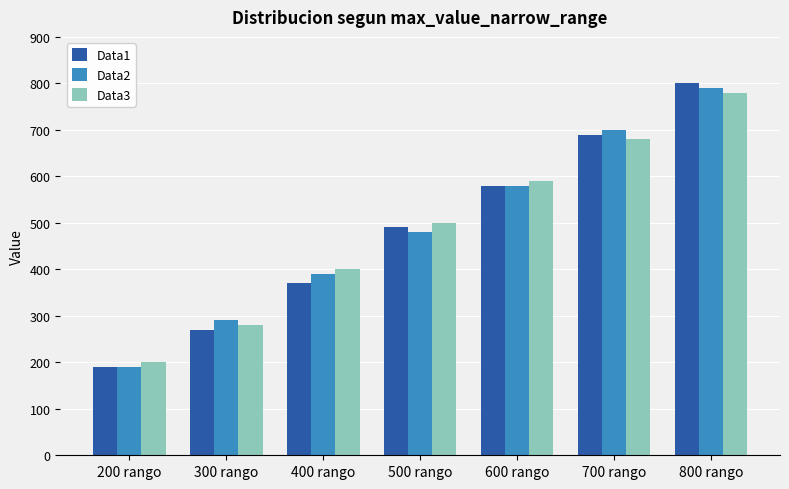

Which category has the lowest value across all series?

200 rango